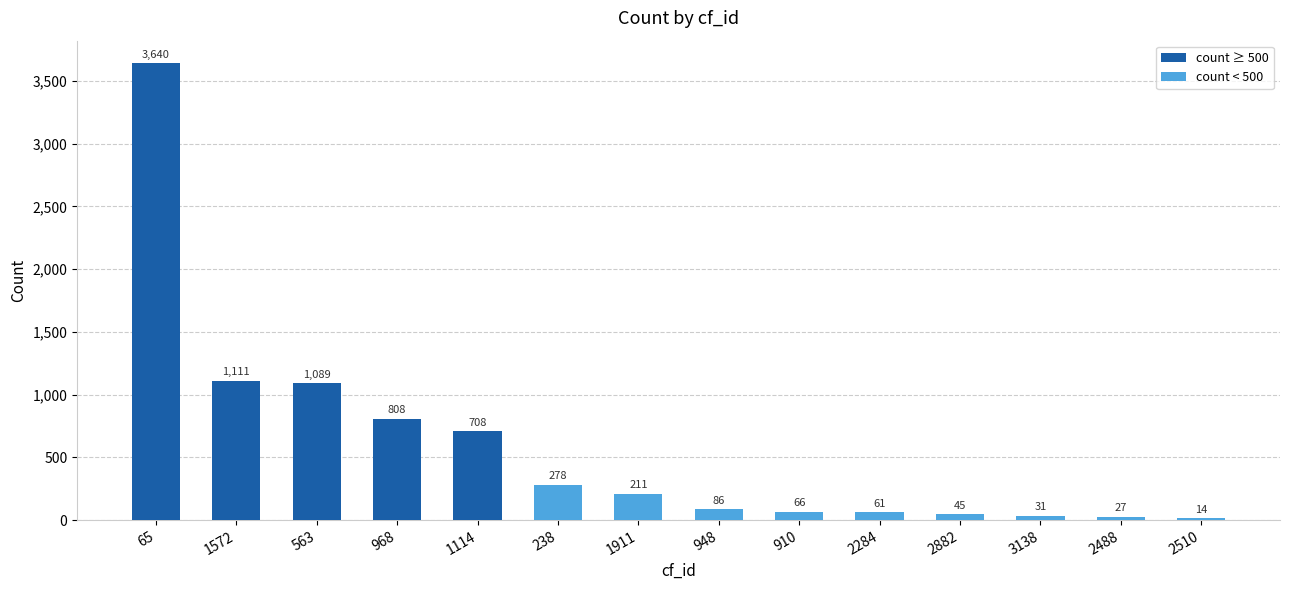

What position from the right is 1572?

13